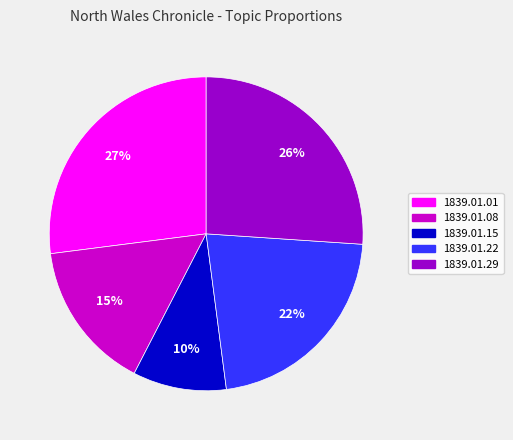

To the nearest percent, what is the difference between the largest and smallest slice percentages?

17%